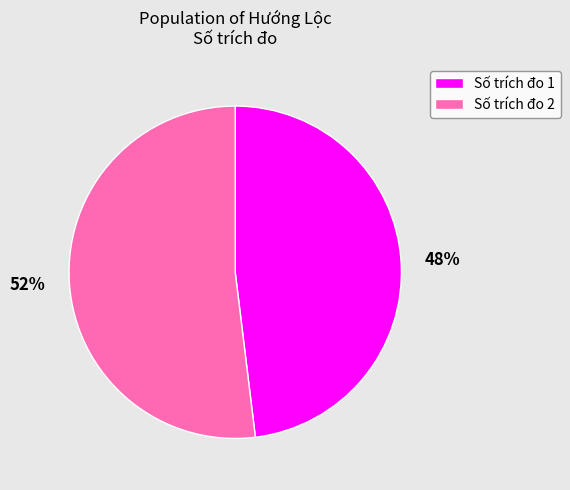

Approximately how many times larger is the value at Số trích đo 1 compared to Số trích đo 2?

0.9